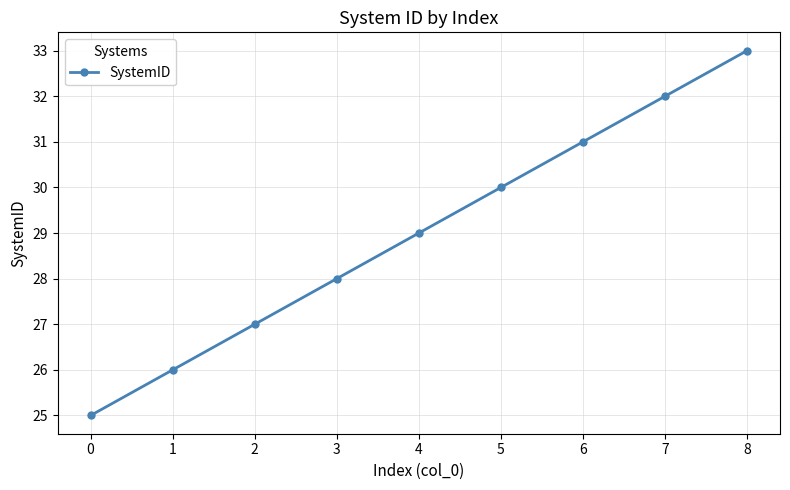

What is the difference between the maximum and second lowest values?

7